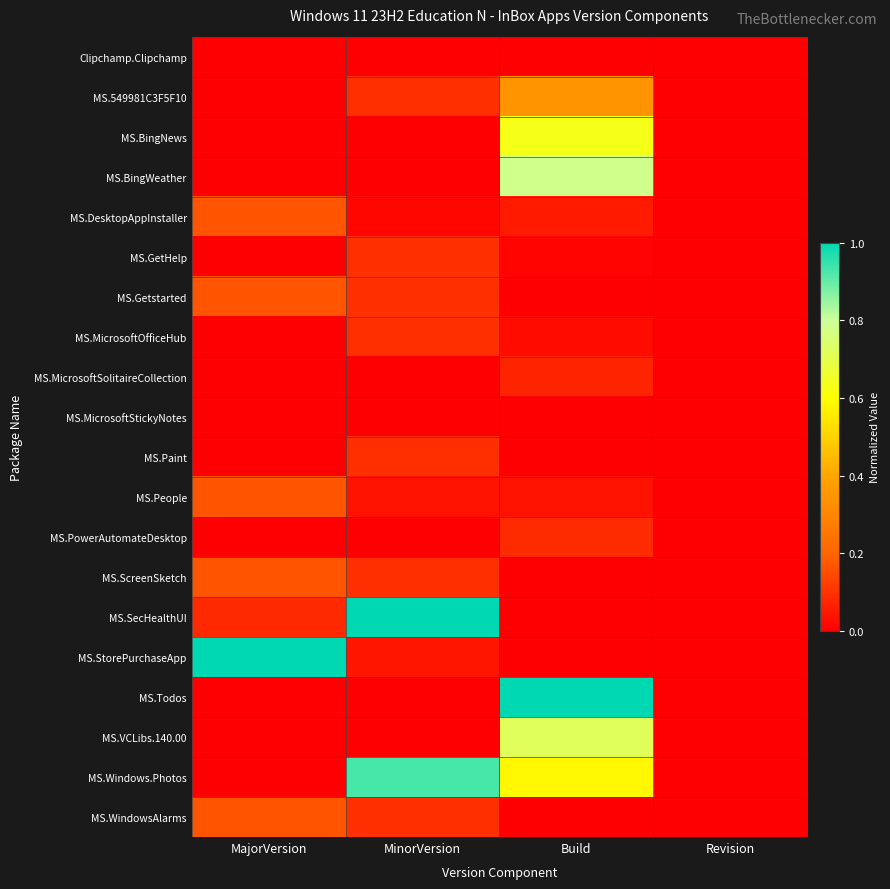

Reading right to left, list all the values displayed in this chart.

Clipchamp.Clipchamp: Revision=0.0	Build=0.0	MinorVersion=0.0	MajorVersion=0.0
MS.549981C3F5F10: Revision=0.0	Build=0.3	MinorVersion=0.1	MajorVersion=0.0
MS.BingNews: Revision=0.0	Build=0.6	MinorVersion=0.0	MajorVersion=0.0
MS.BingWeather: Revision=0.0	Build=0.8	MinorVersion=0.0	MajorVersion=0.0
MS.DesktopAppInstaller: Revision=0.0	Build=0.1	MinorVersion=0.0	MajorVersion=0.2
MS.GetHelp: Revision=0.0	Build=0.0	MinorVersion=0.1	MajorVersion=0.0
MS.Getstarted: Revision=0.0	Build=0.0	MinorVersion=0.1	MajorVersion=0.2
MS.MicrosoftOfficeHub: Revision=0.0	Build=0.0	MinorVersion=0.1	MajorVersion=0.0
MS.MicrosoftSolitaireCollection: Revision=0.0	Build=0.1	MinorVersion=0.0	MajorVersion=0.0
MS.MicrosoftStickyNotes: Revision=0.0	Build=0.0	MinorVersion=0.0	MajorVersion=0.0
MS.Paint: Revision=0.0	Build=0.0	MinorVersion=0.1	MajorVersion=0.0
MS.People: Revision=0.0	Build=0.0	MinorVersion=0.0	MajorVersion=0.2
MS.PowerAutomateDesktop: Revision=0.0	Build=0.1	MinorVersion=0.0	MajorVersion=0.0
MS.ScreenSketch: Revision=0.0	Build=0.0	MinorVersion=0.1	MajorVersion=0.2
MS.SecHealthUI: Revision=0.0	Build=0.0	MinorVersion=1.0	MajorVersion=0.1
MS.StorePurchaseApp: Revision=0.0	Build=0.0	MinorVersion=0.0	MajorVersion=1.0
MS.Todos: Revision=0.0	Build=1.0	MinorVersion=0.0	MajorVersion=0.0
MS.VCLibs.140.00: Revision=0.0	Build=0.7	MinorVersion=0.0	MajorVersion=0.0
MS.Windows.Photos: Revision=0.0	Build=0.6	MinorVersion=0.9	MajorVersion=0.0
MS.WindowsAlarms: Revision=0.0	Build=0.0	MinorVersion=0.1	MajorVersion=0.2